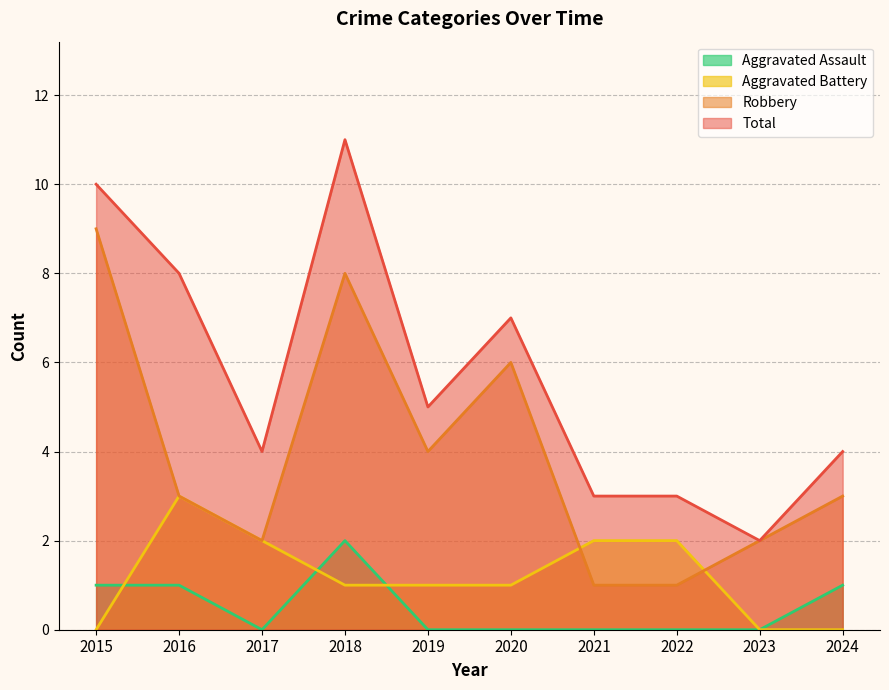

What is the value of the Aggravated Battery point at the 5th from the left?

1